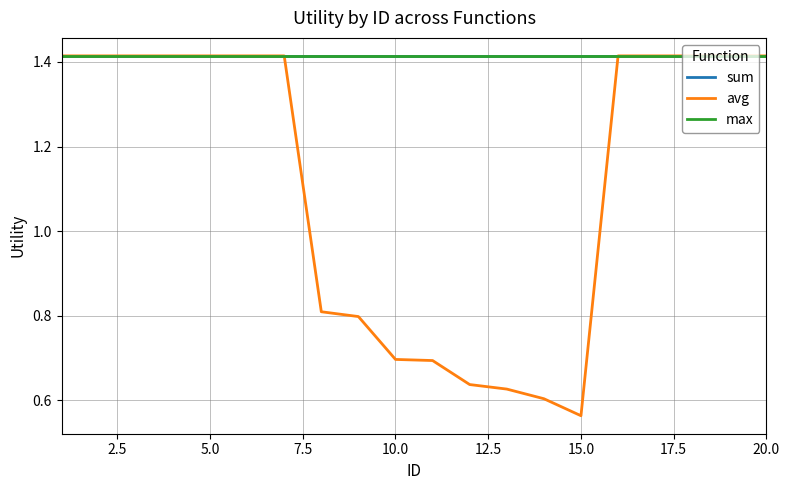

Does the chart display data point markers on the line(s)?

No